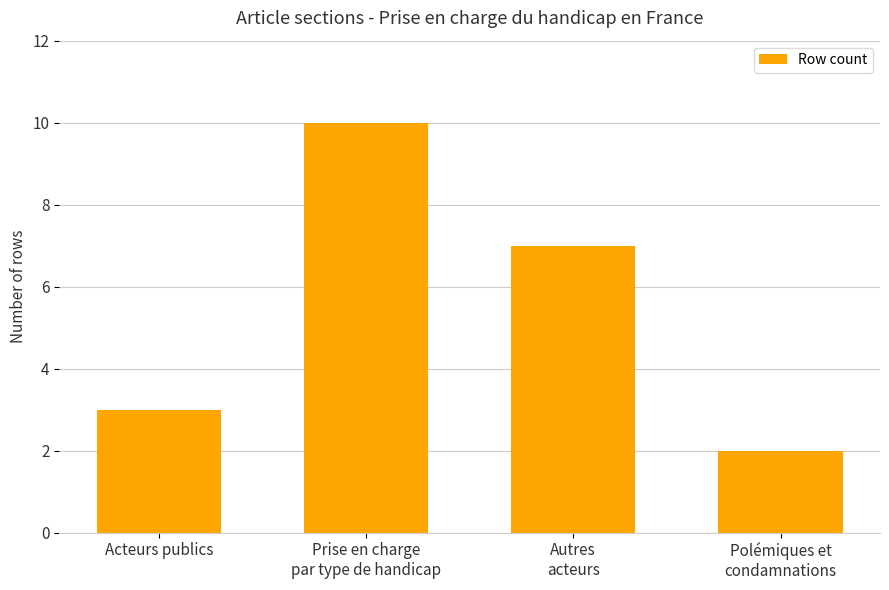

Which has a higher value, Autres
acteurs or Polémiques et
condamnations?

Autres
acteurs